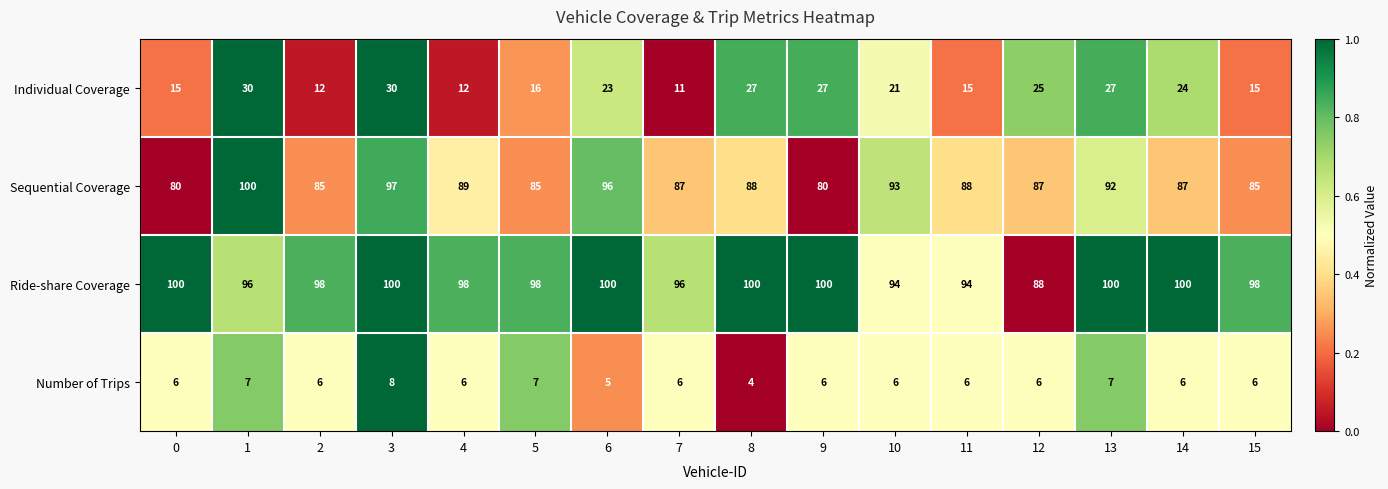

At 13, list the series in order from smallest to largest.

Number of Trips, Individual Coverage, Sequential Coverage, Ride-share Coverage